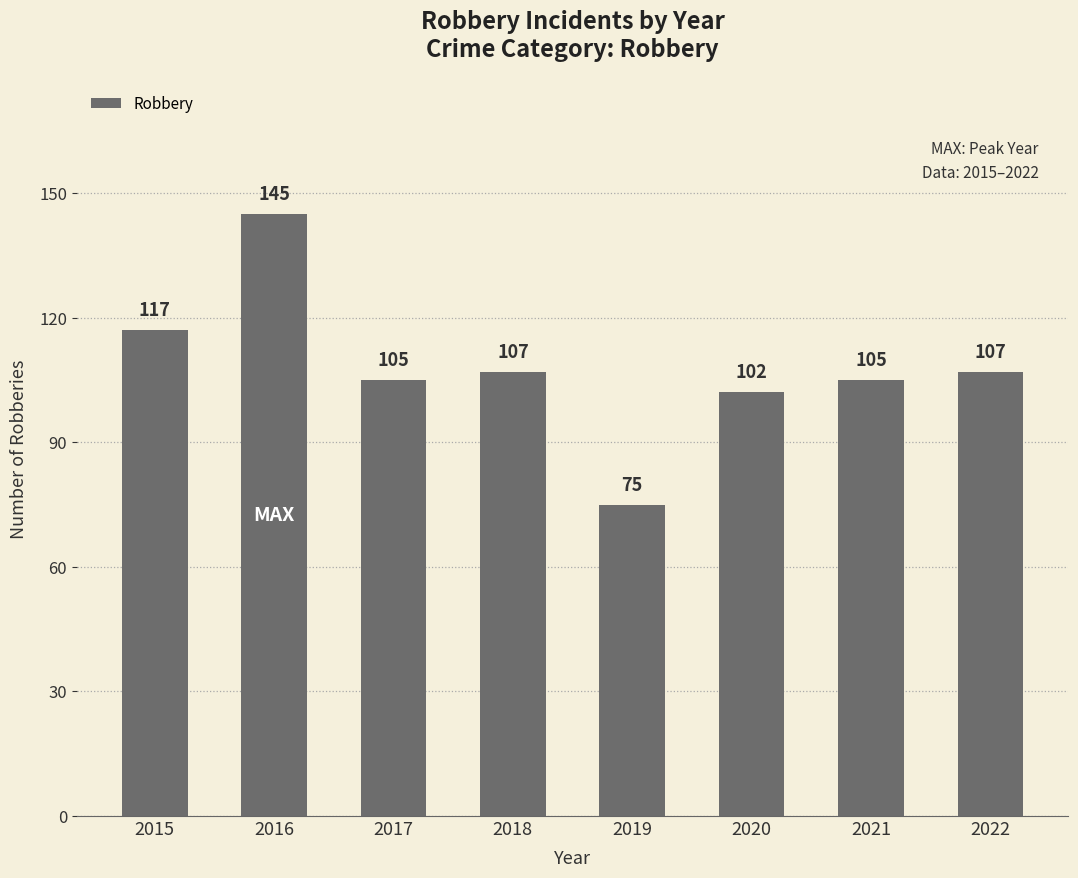

What is the minimum value shown in the chart?

75